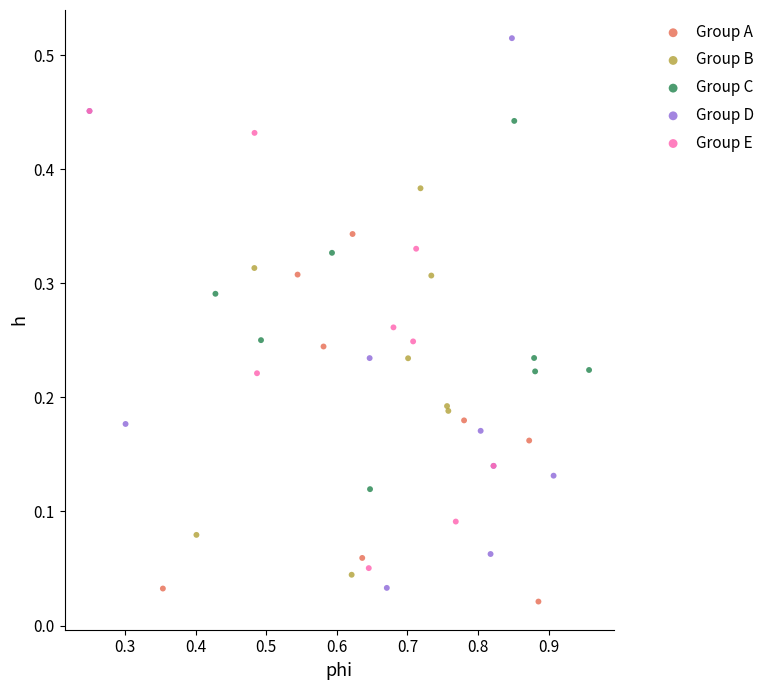

Which series contains the highest Y value?

Group D